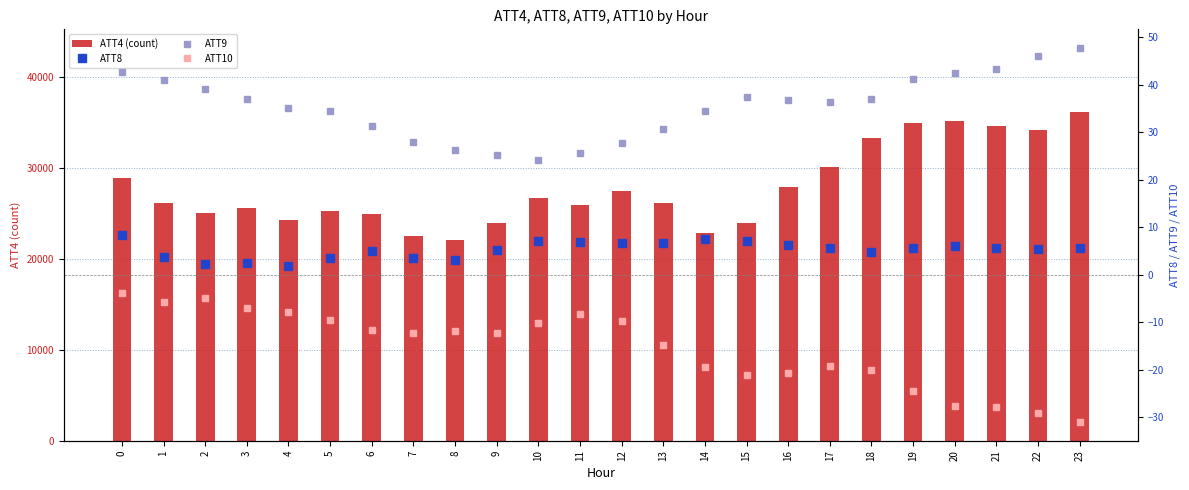

What is the value of the ATT4 (count) bar at the 10th from the left?

23900